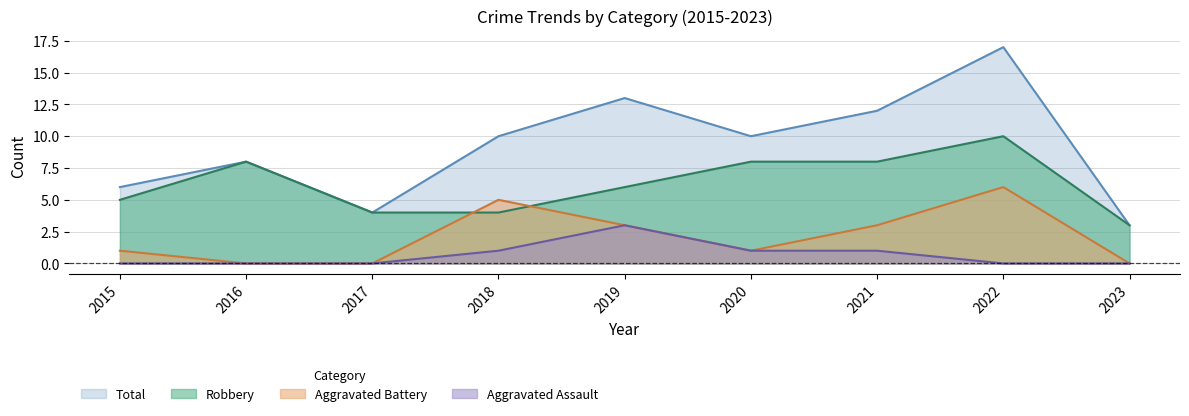

Reading left to right, list all the values displayed in this chart.

Robbery: 5	8	4	4	6	8	8	10	3
Aggravated Assault: 0	0	0	1	3	1	1	0	0
Aggravated Battery: 1	0	0	5	3	1	3	6	0
Total: 6	8	4	10	13	10	12	17	3